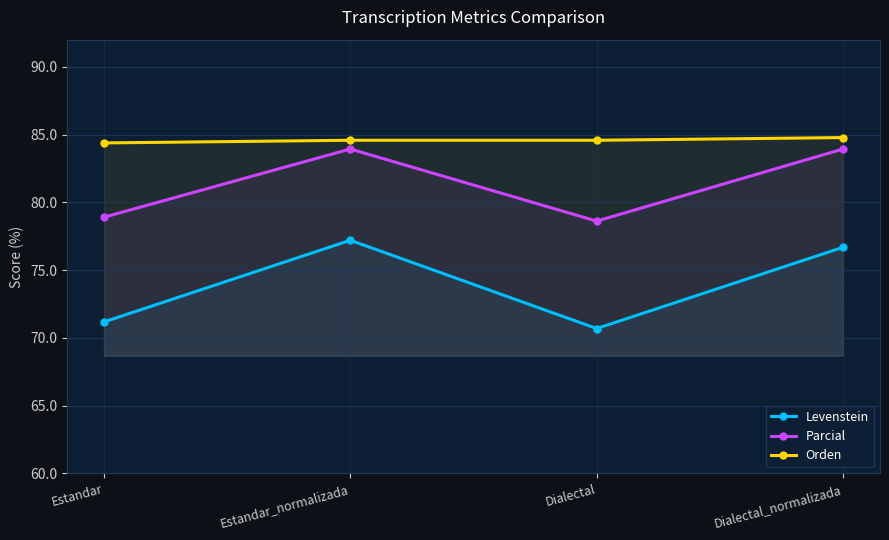

Rank the series by their average value, from highest to lowest.

Orden, Parcial, Levenstein